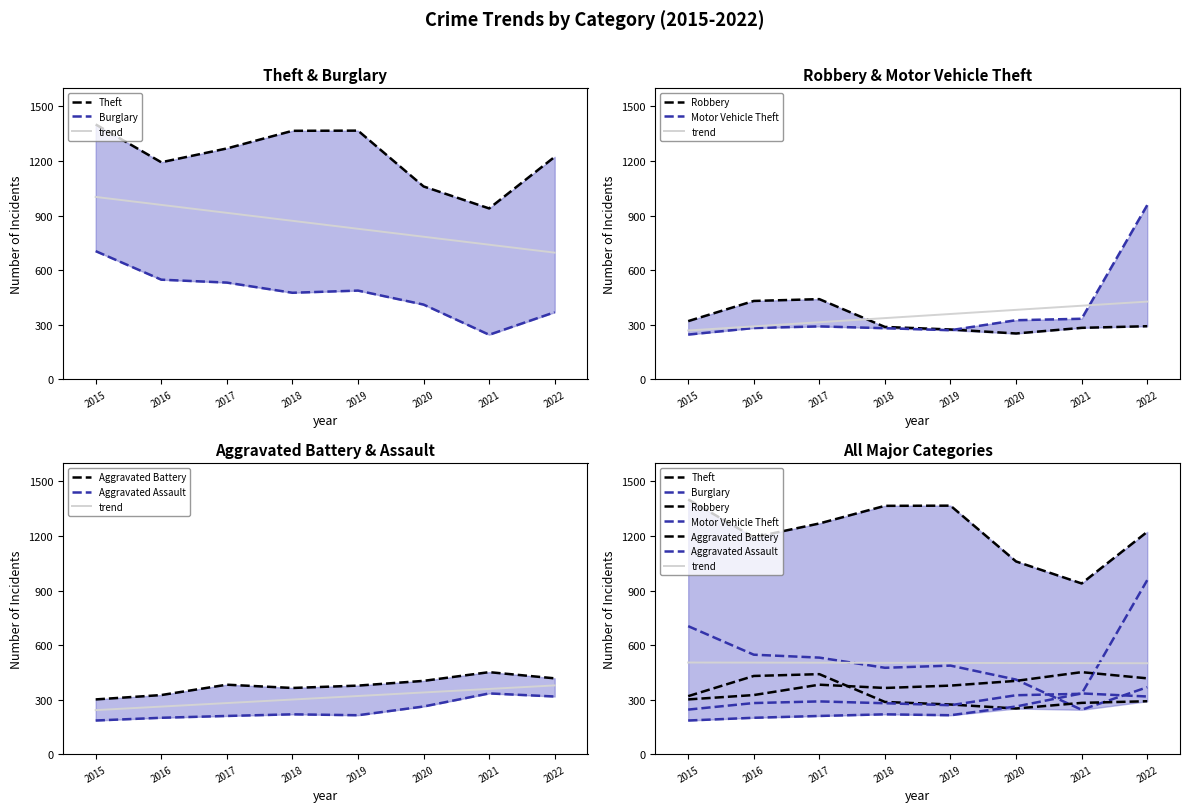

Rank the categories by Theft value from highest to lowest.

2015, 2019, 2018, 2017, 2022, 2016, 2020, 2021